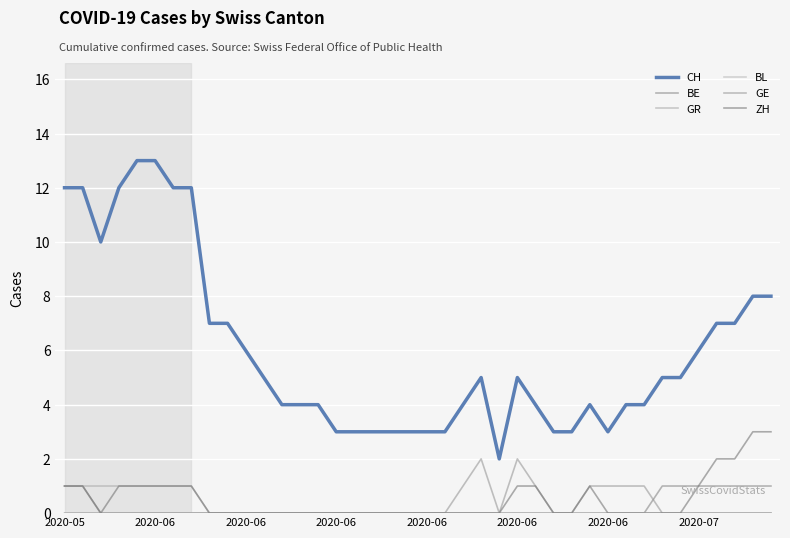

Is this an area chart (filled region under the line)?

No